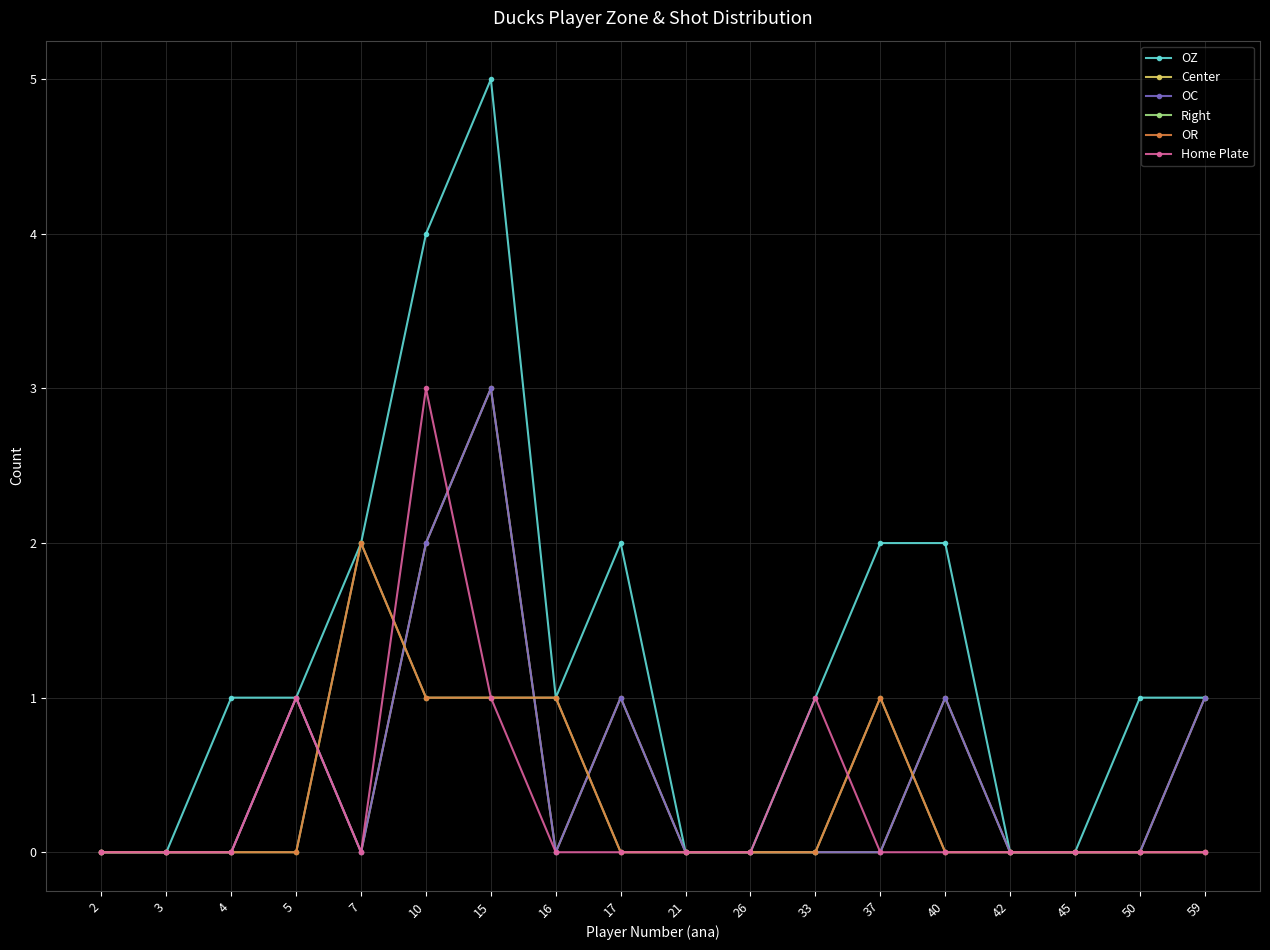

At how many categories does at least one series exceed 1?

6